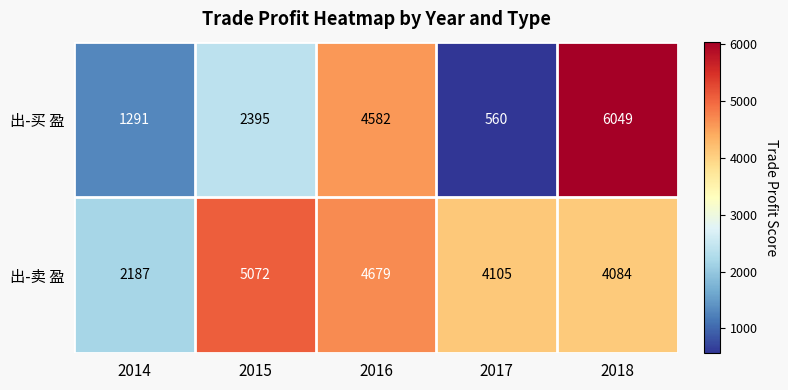

At which category does the chart reach its minimum across all series?

2017